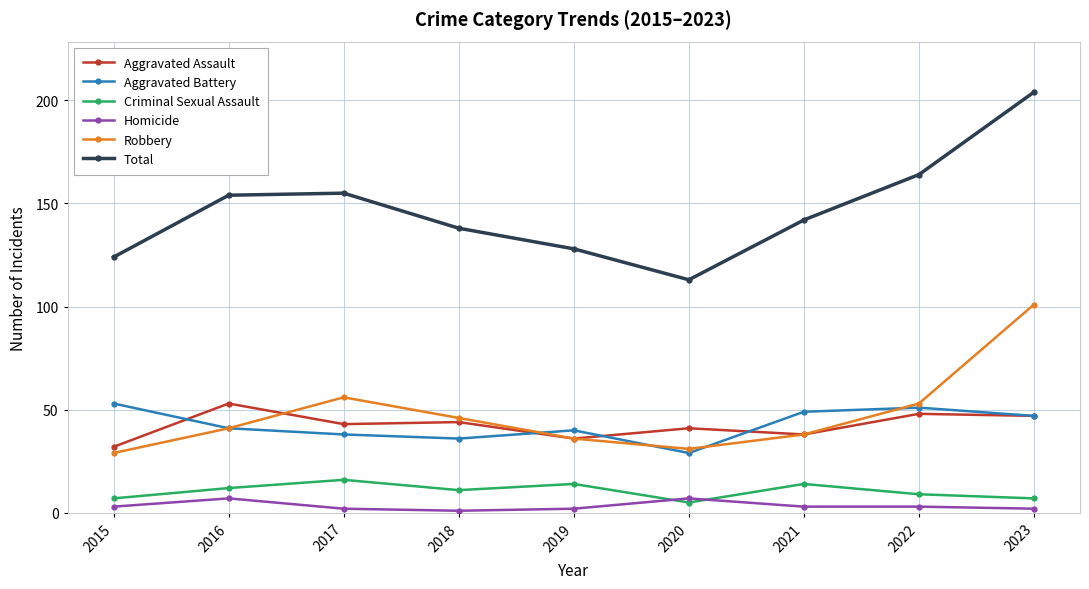

At which category does Robbery reach its first local valley?

2020